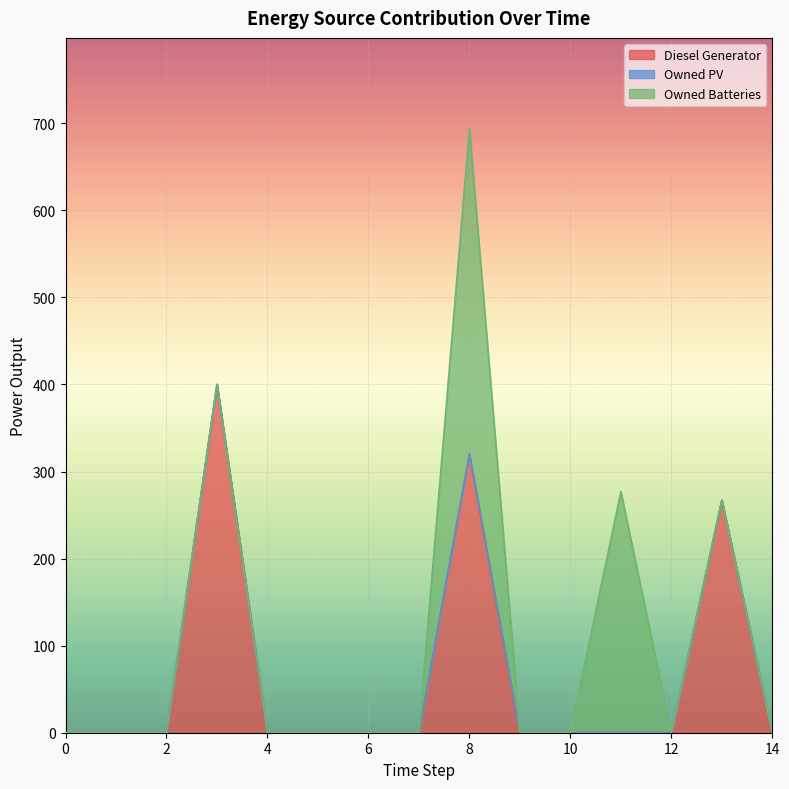

How many data points does each series have?

15